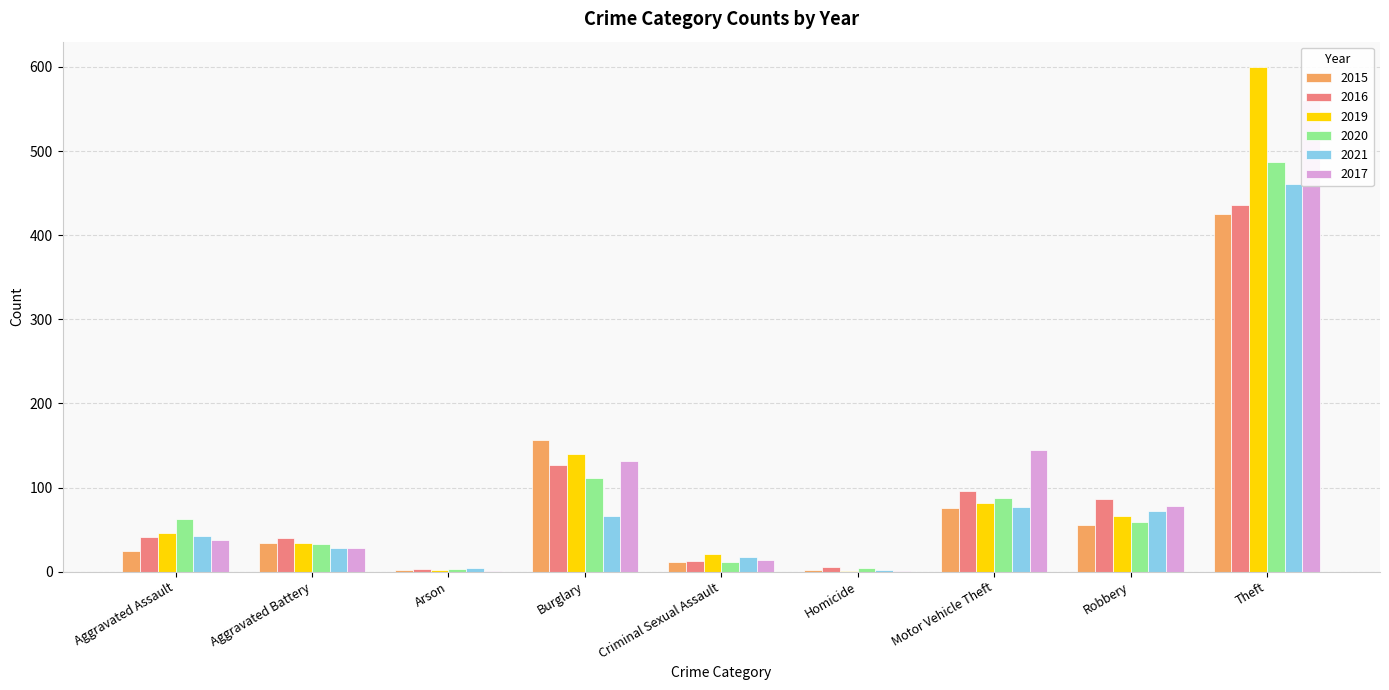

How many groups of bars are there?

9